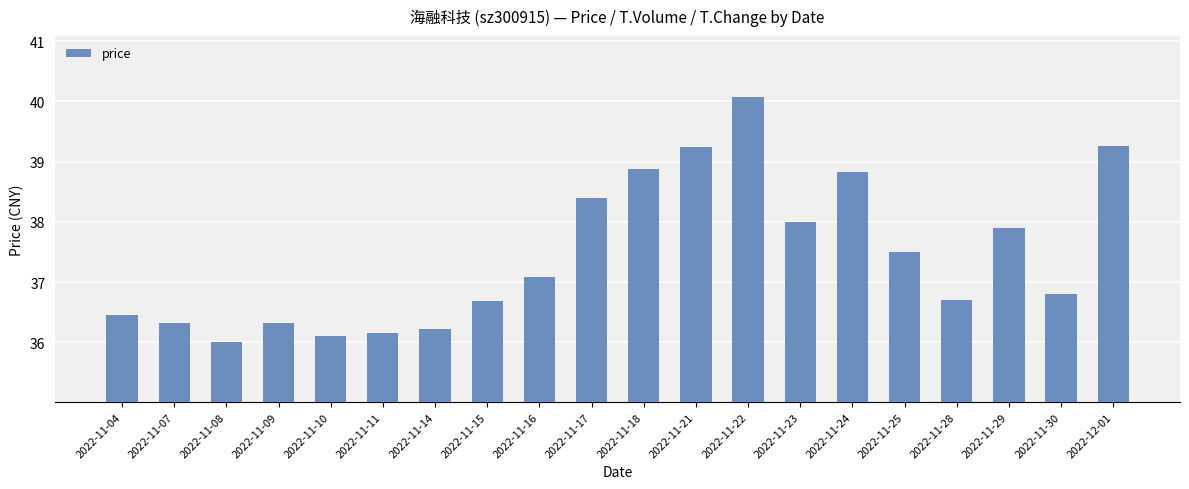

What is the greatest value displayed?

40.1